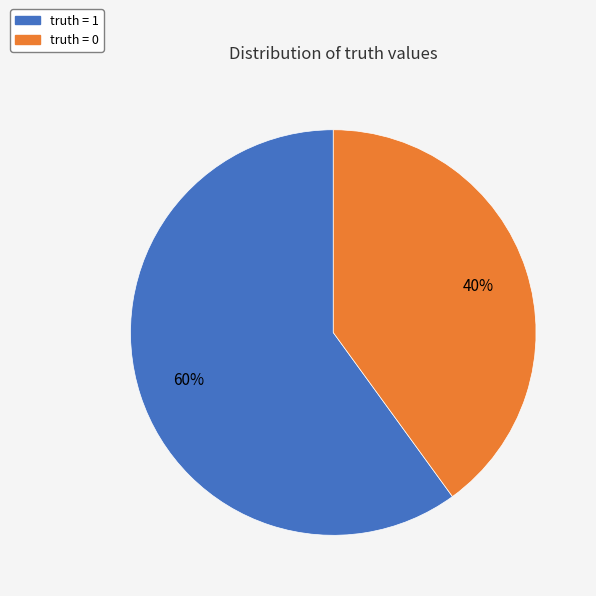

To the nearest percent, what is the combined percentage of truth = 0 and truth = 1?

100%